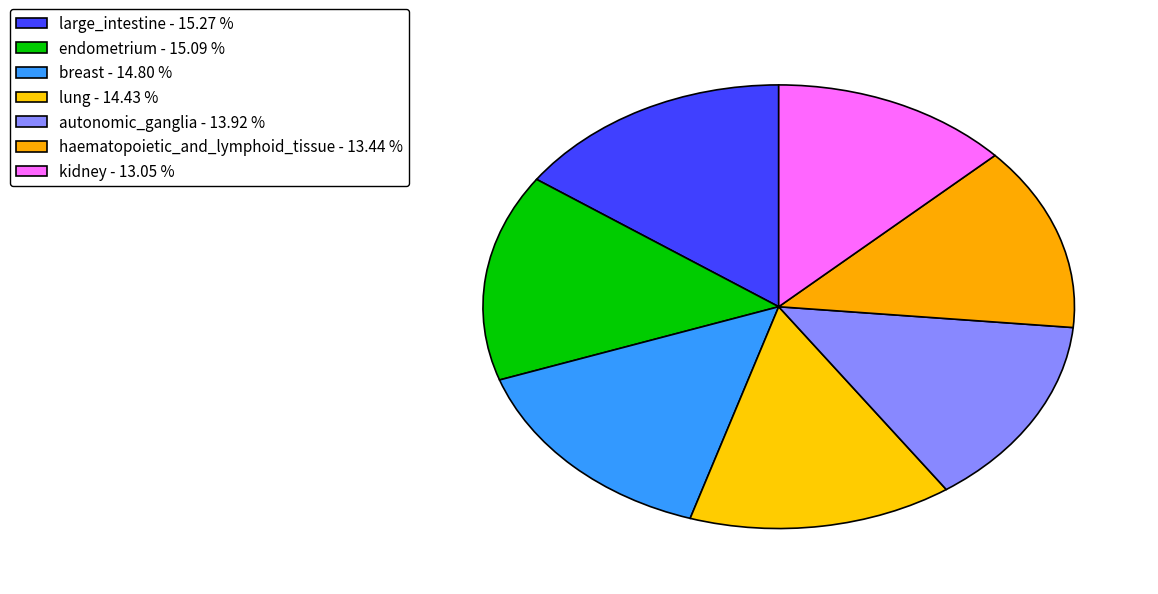

To the nearest percent, what is the difference between the largest and smallest slice percentages?

2%